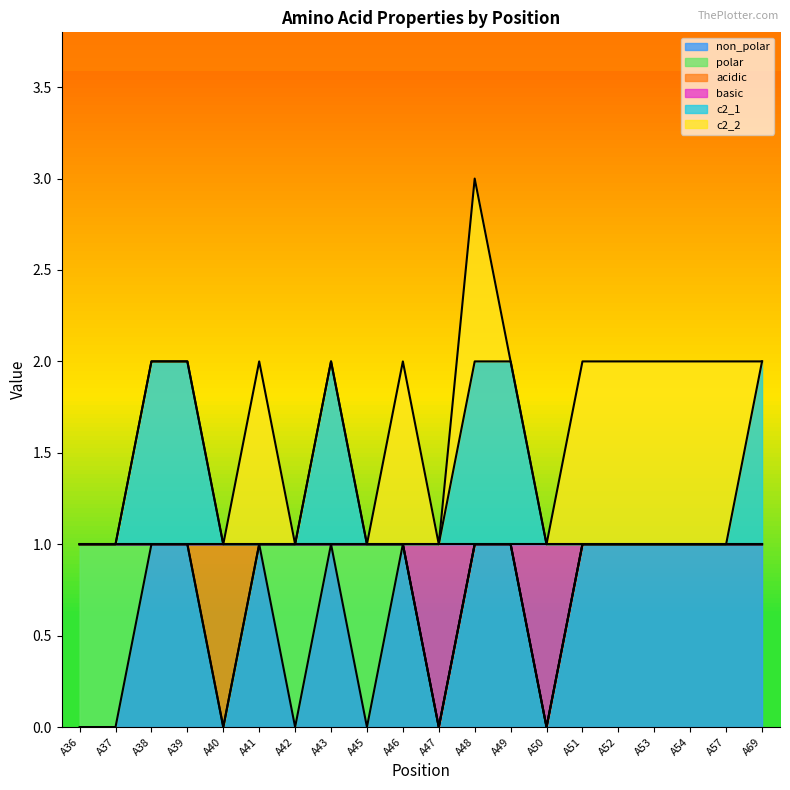

At which category is the sum across all series the highest?

A48